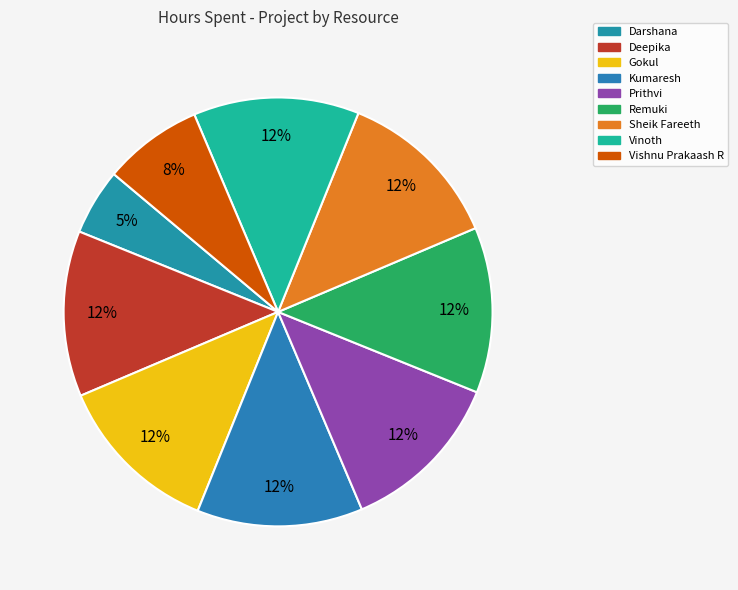

To the nearest percent, what is the combined percentage of Prithvi and Deepika?

25%